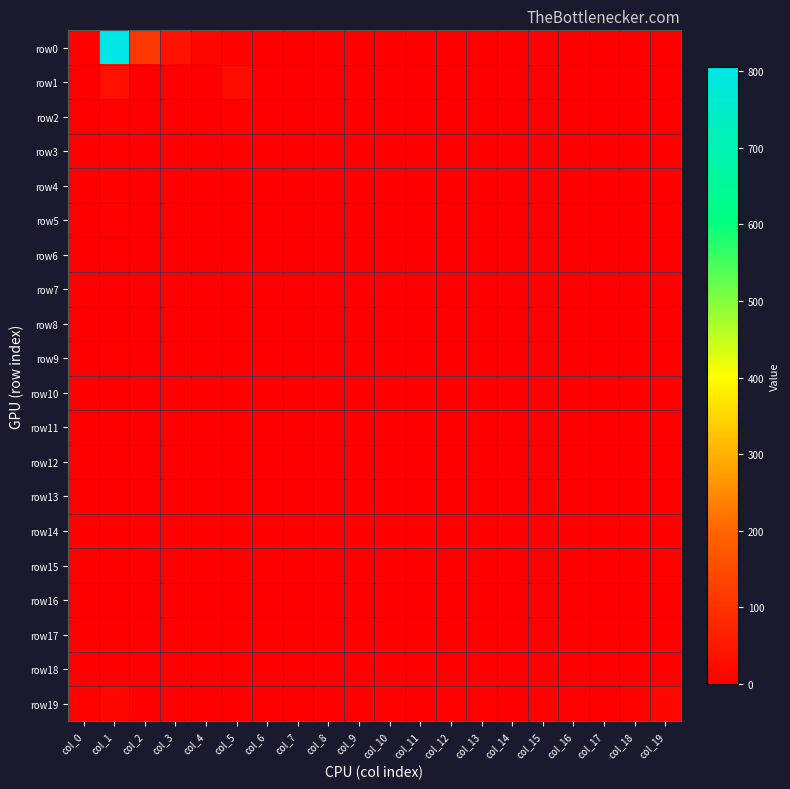

At how many categories does at least one series exceed 379?

1